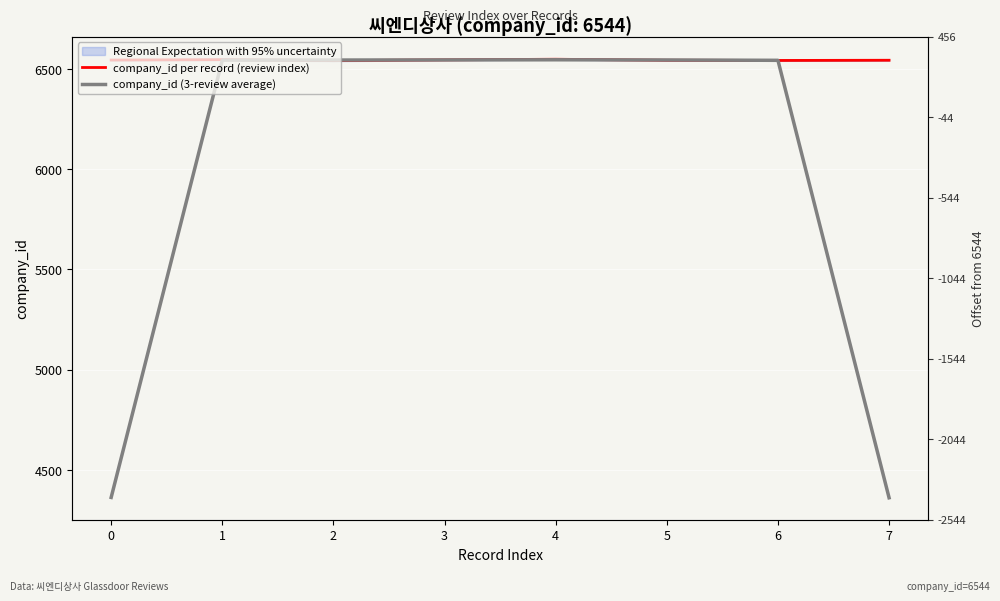

At how many categories does at least one series exceed 5698?

8